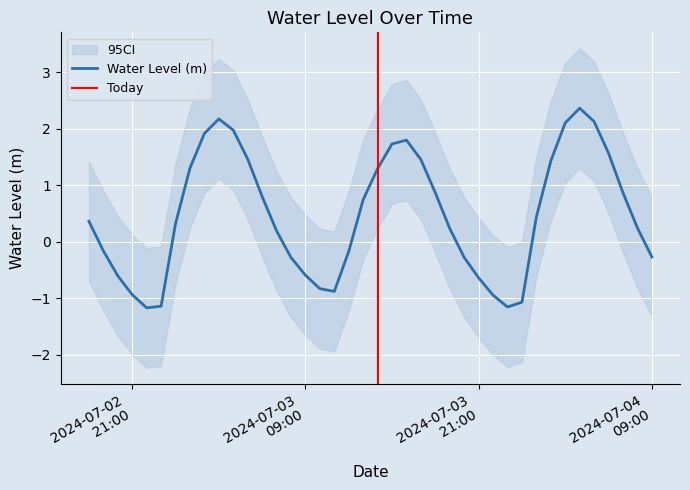

Does the chart display data point markers on the line(s)?

No